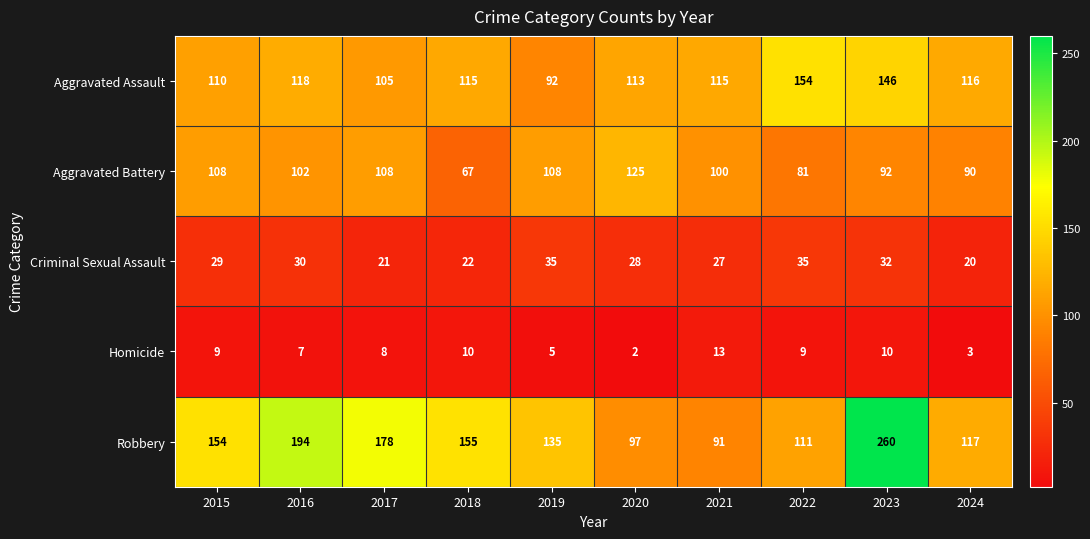

What is the difference between the maximum and minimum values in the Aggravated Assault series?

62